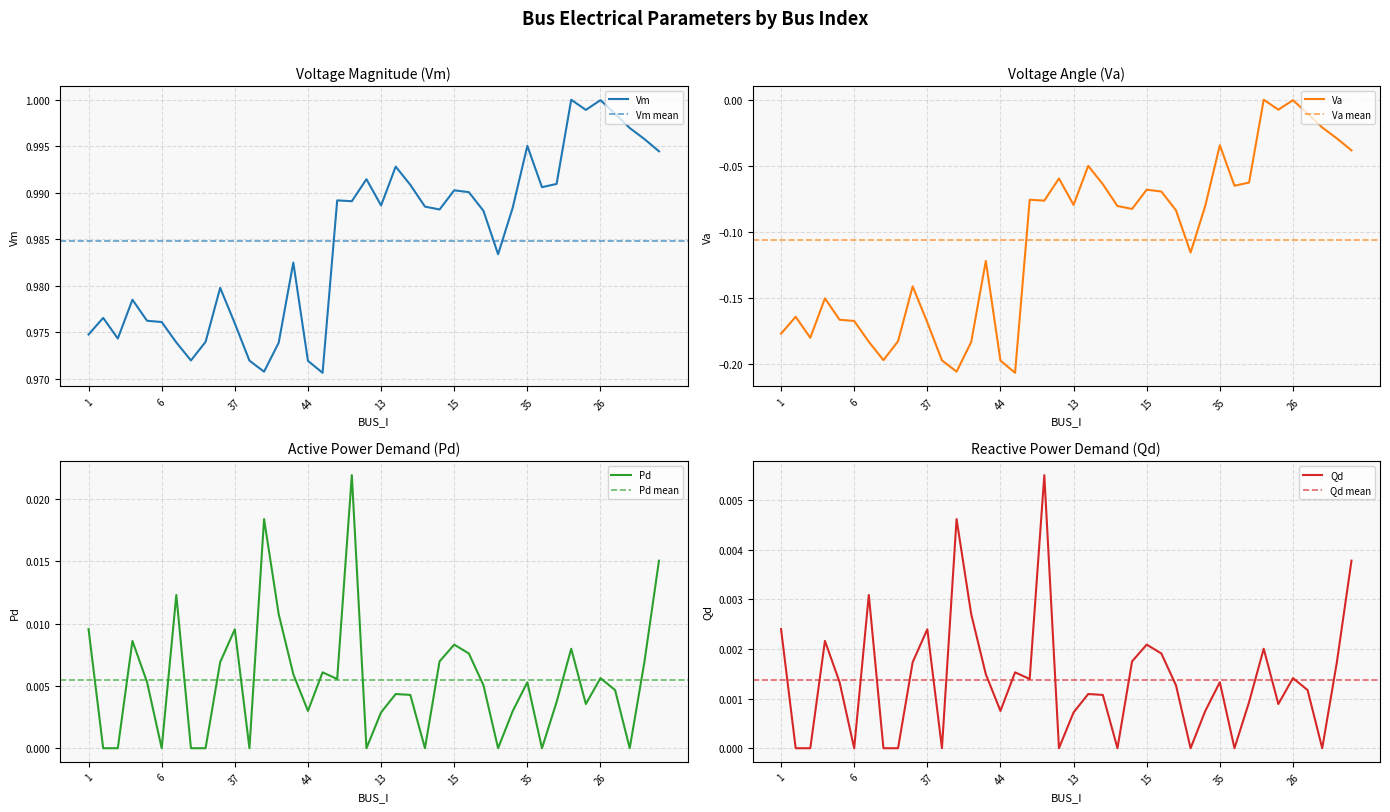

The value of Va at 9 is -0.2. True or false?

True